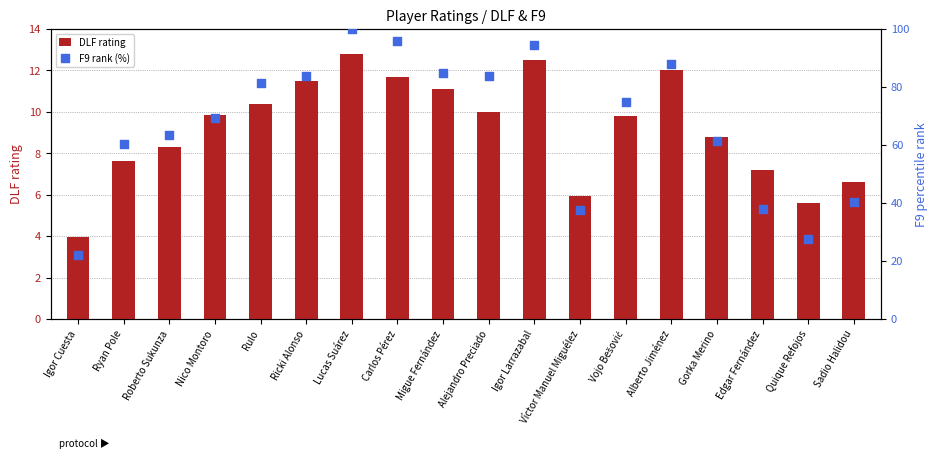

At how many categories does at least one series exceed 86?

4